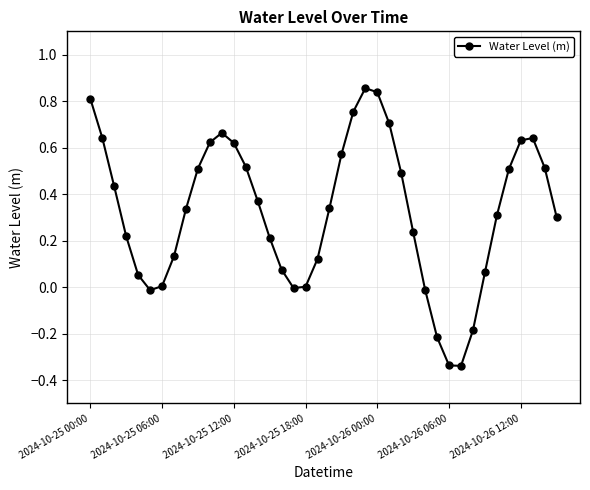

How many points are lower than both their immediate neighbors (excluding endpoints)?

3